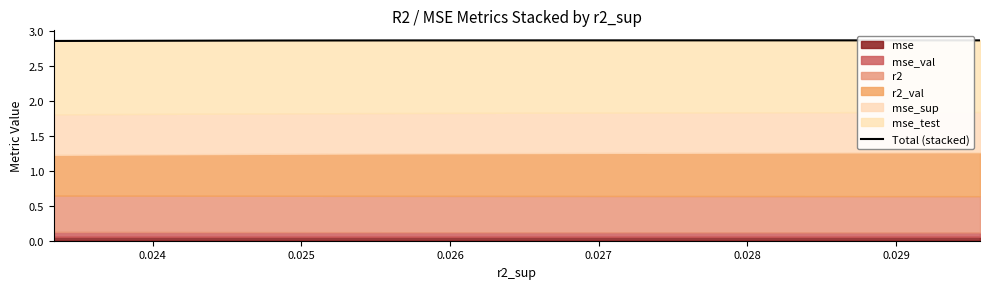

Count the values in the range 2 to 3.

10